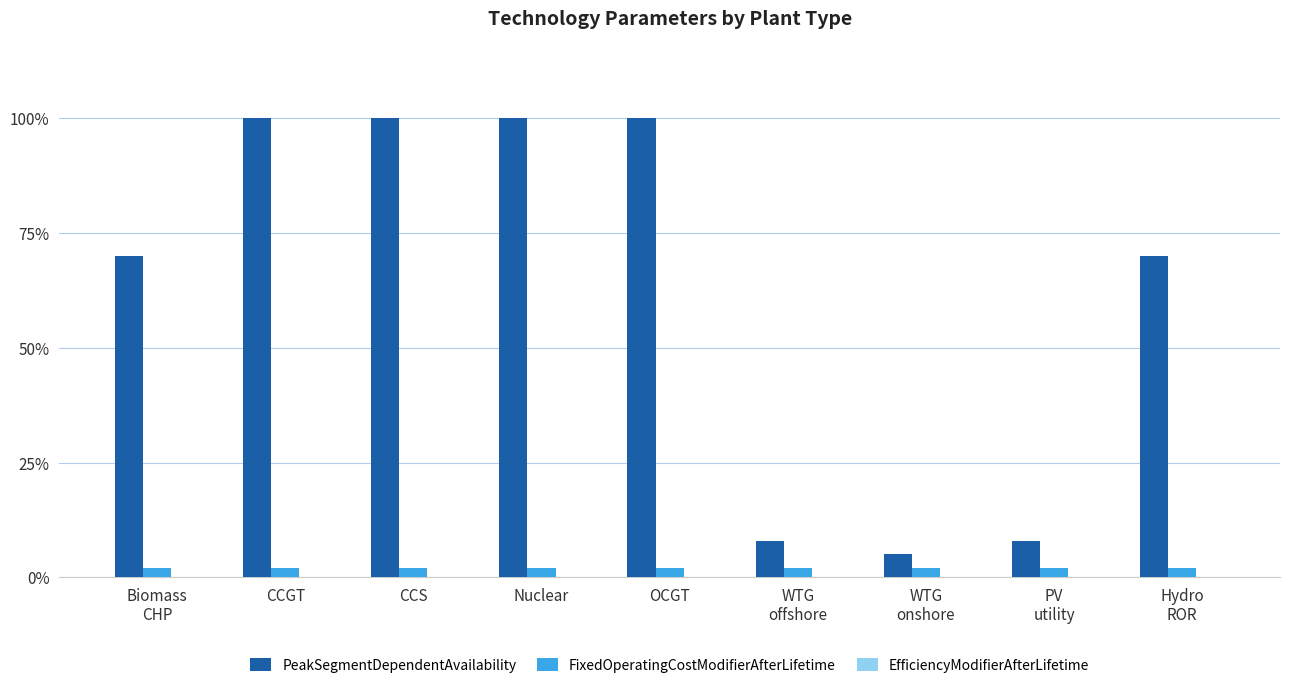

At which category is the sum across all series the highest?

CCGT